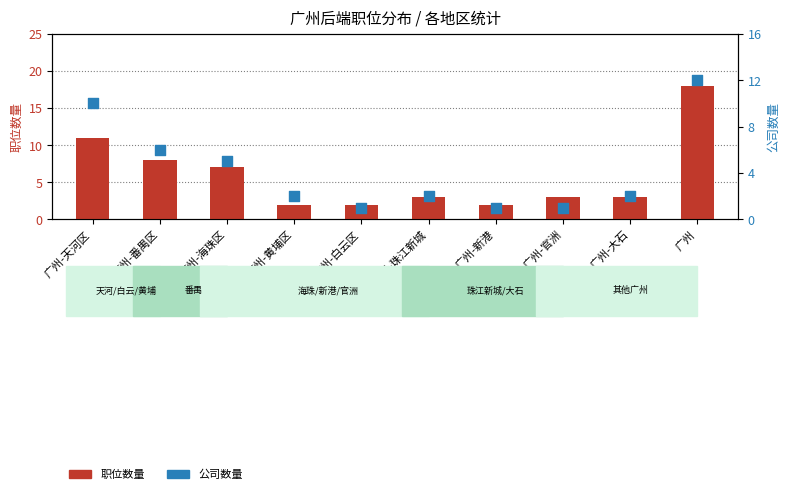

At how many categories does at least one series exceed 6?

4